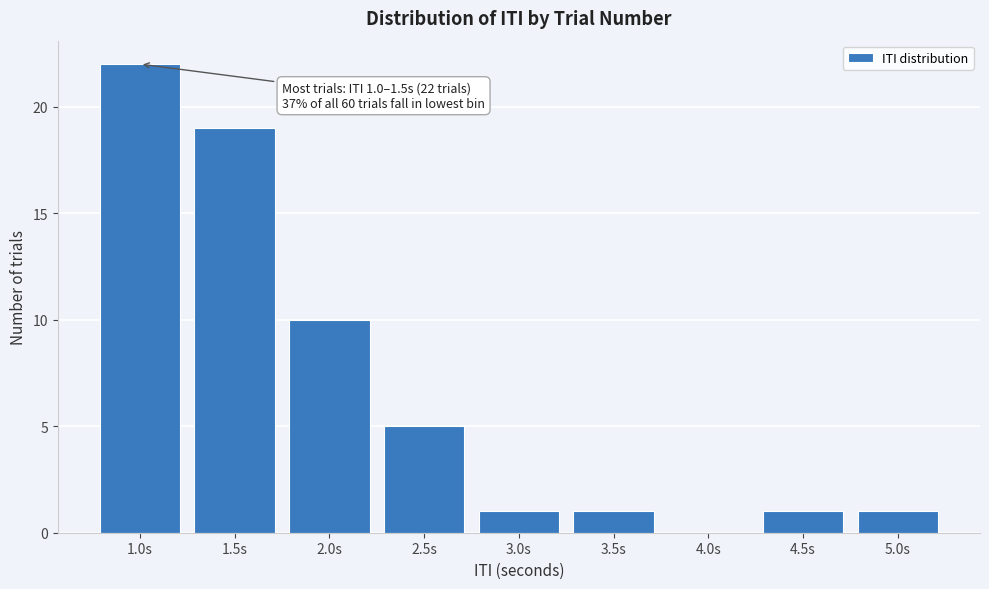

Reading left to right, transcribe all the data shown in this chart.

1.0s=22	1.5s=19	2.0s=10	2.5s=5	3.0s=1	3.5s=1	4.0s=0	4.5s=1	5.0s=1